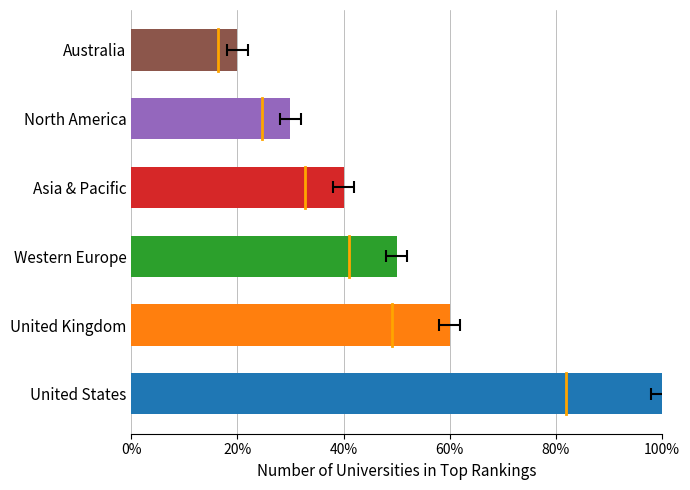

Reading right to left, transcribe all the data shown in this chart.

Australia=0.2	North America=0.3	Asia & Pacific=0.4	Western Europe=0.5	United Kingdom=0.6	United States=1.0